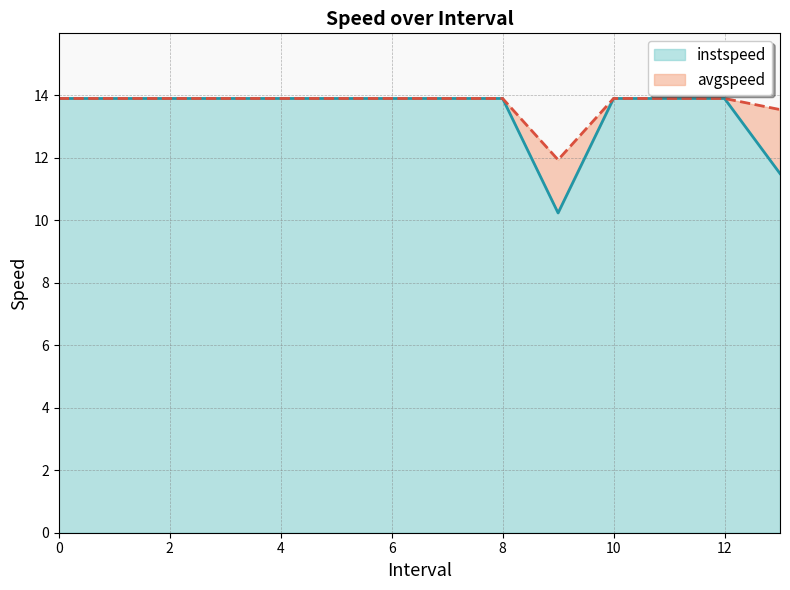

In instspeed, how many points are lower than both neighbors (excluding endpoints)?

1